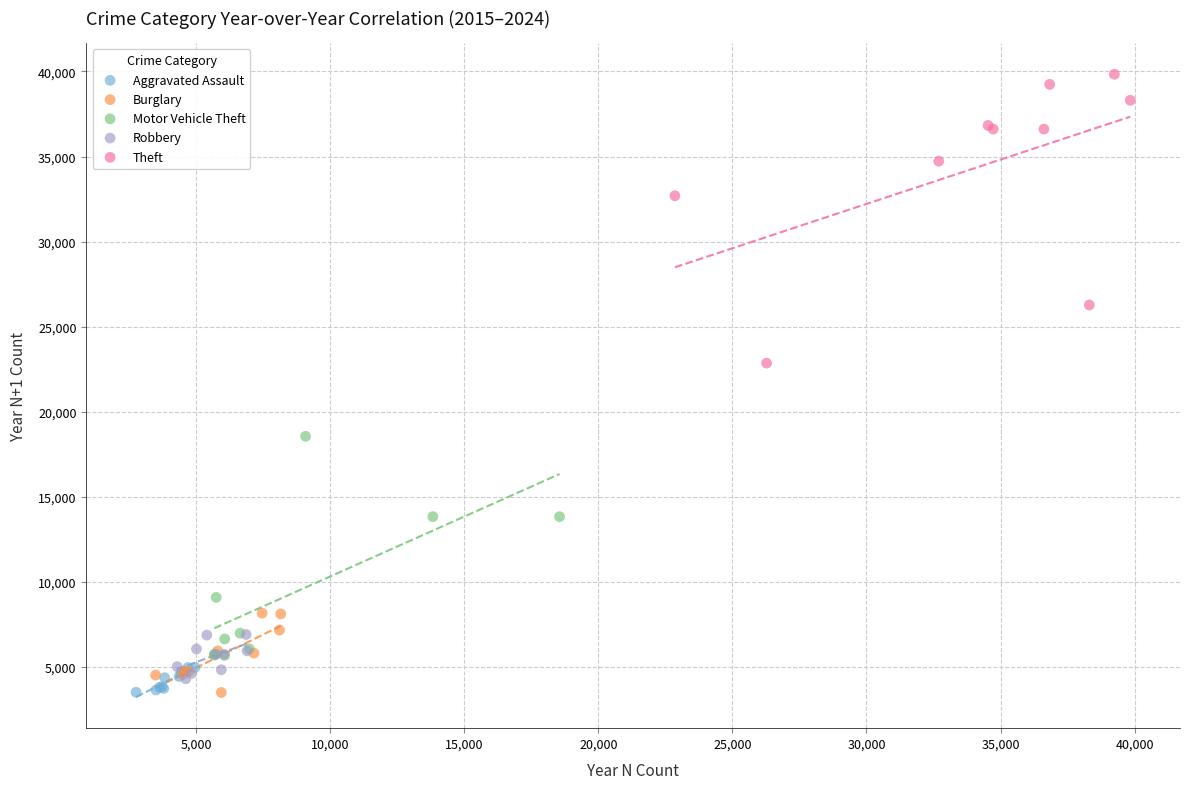

Which series has the largest Y range (max minus min)?

Theft